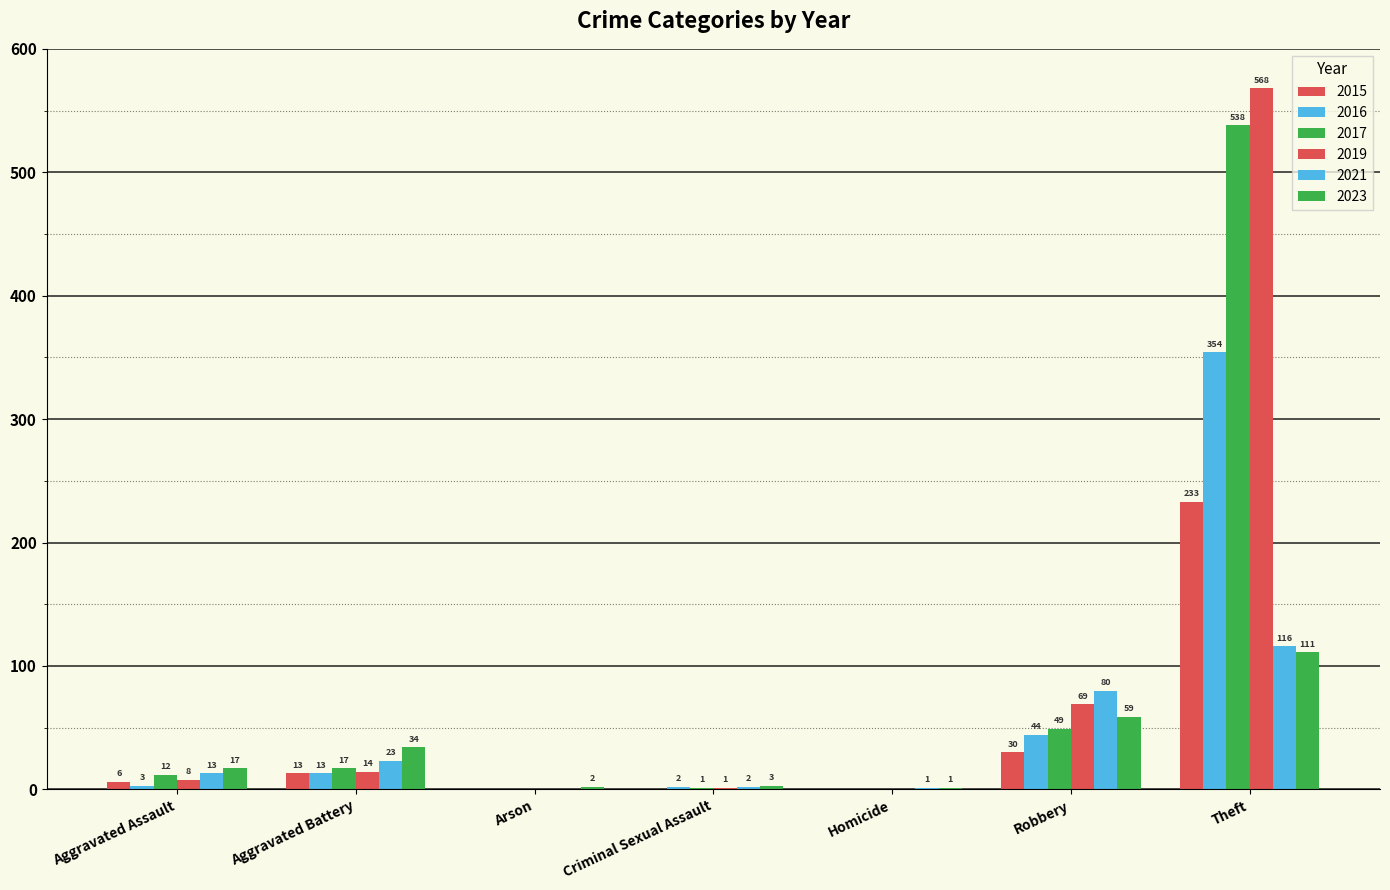

What is the label of the 7th bar from the right?

Aggravated Assault